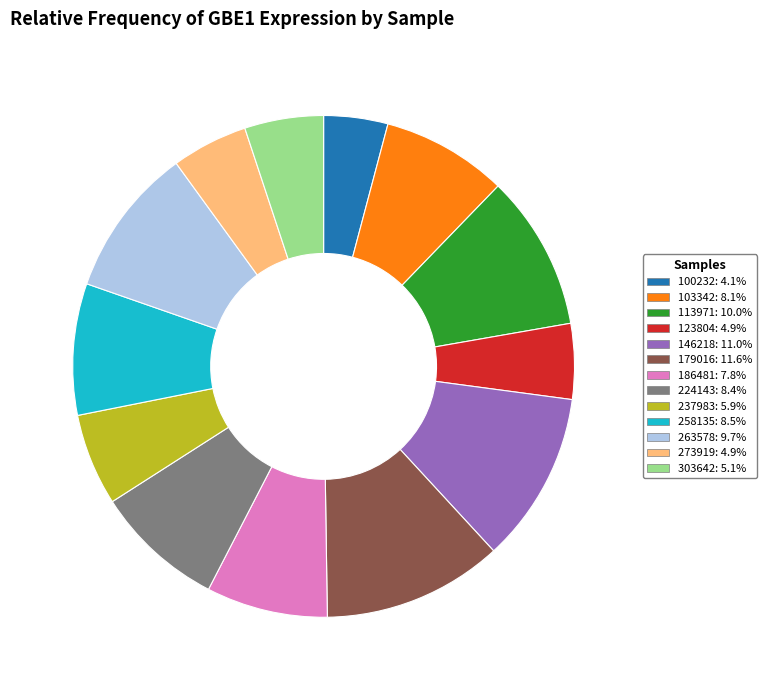

Is there a majority slice in this chart?

No